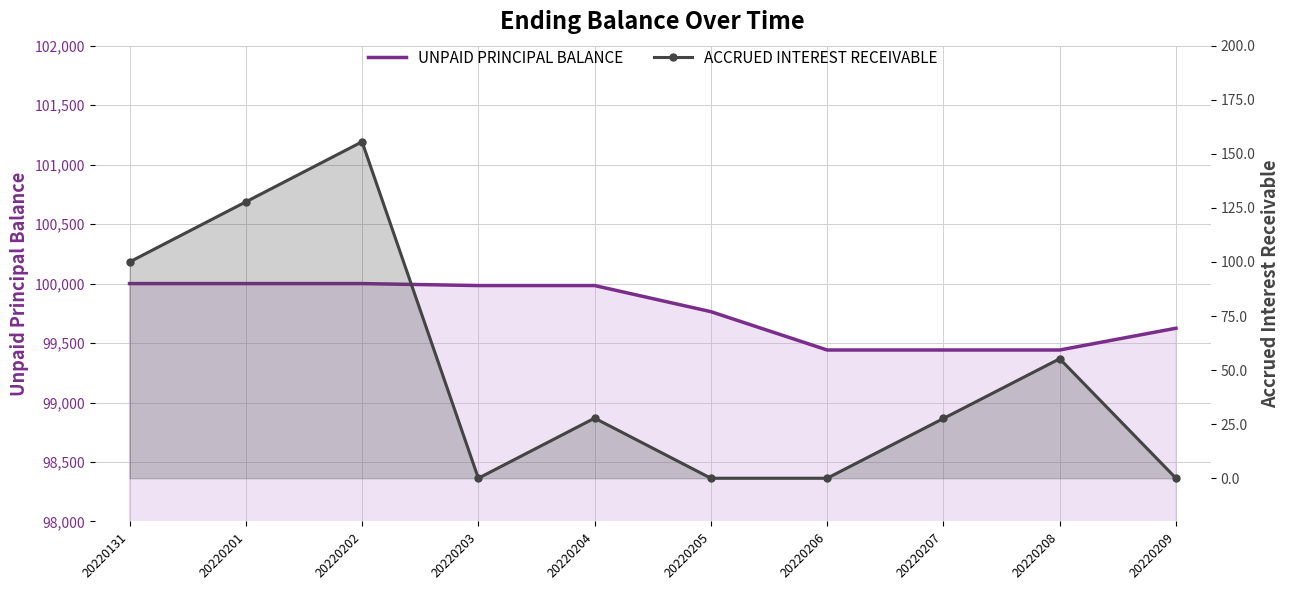

How many series are shown in this chart?

2